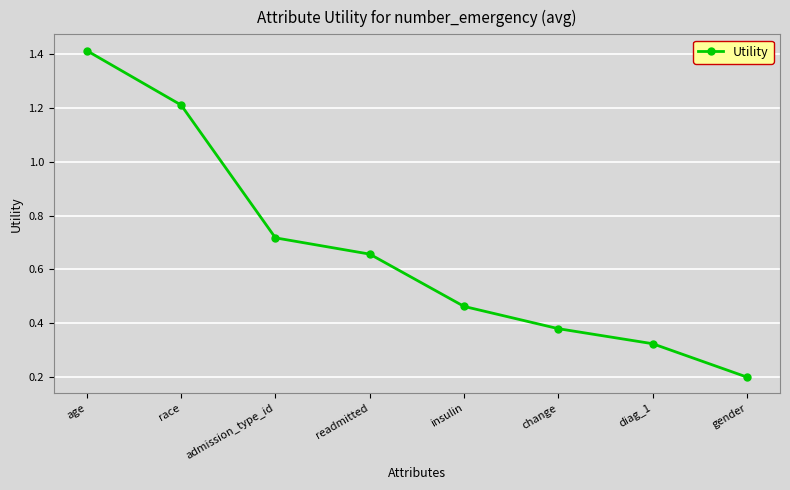

How many values are between 0 and 1?

6